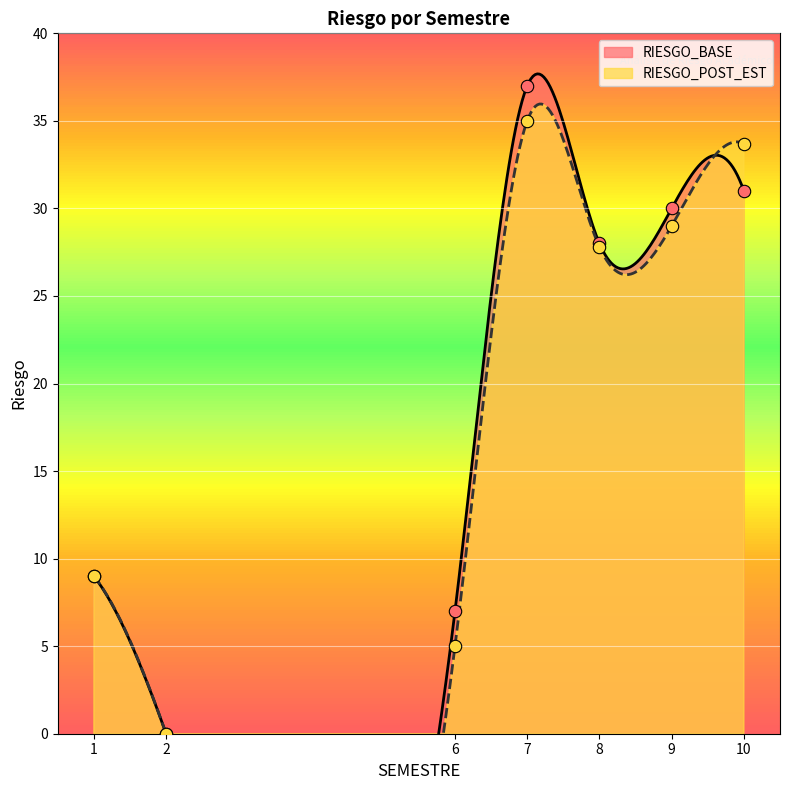

What is the total value across all series at 1?

18.0